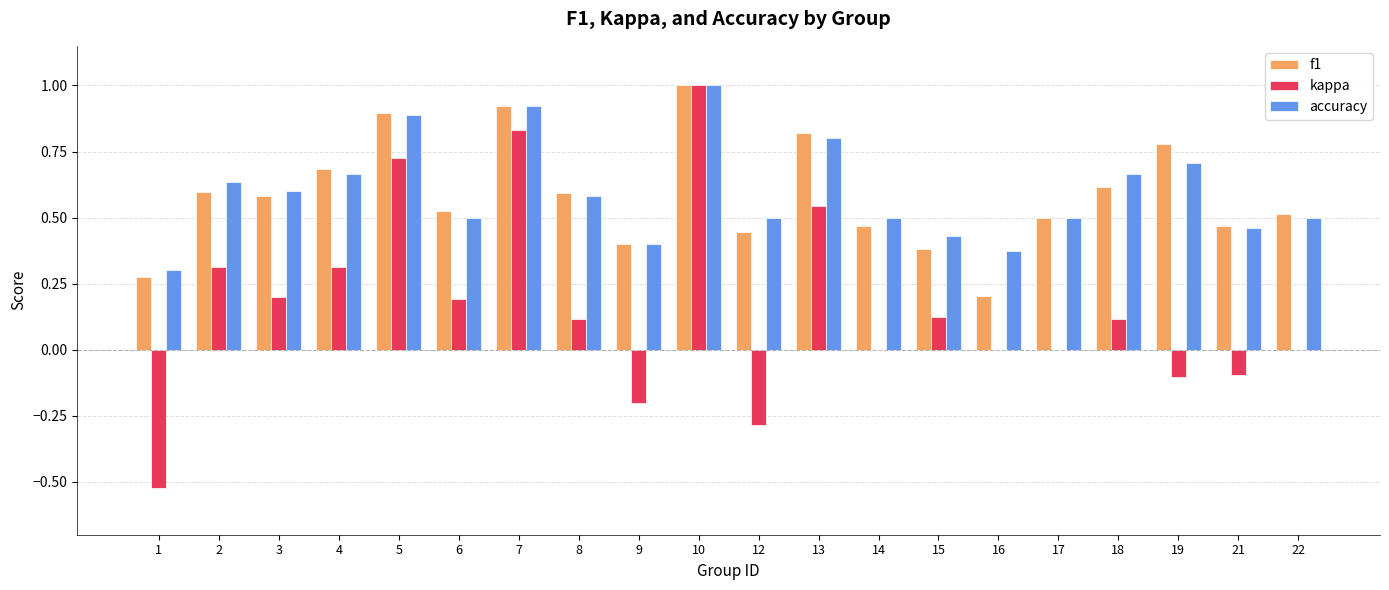

Is the value of kappa at 17 greater than the value of accuracy at 8?

No